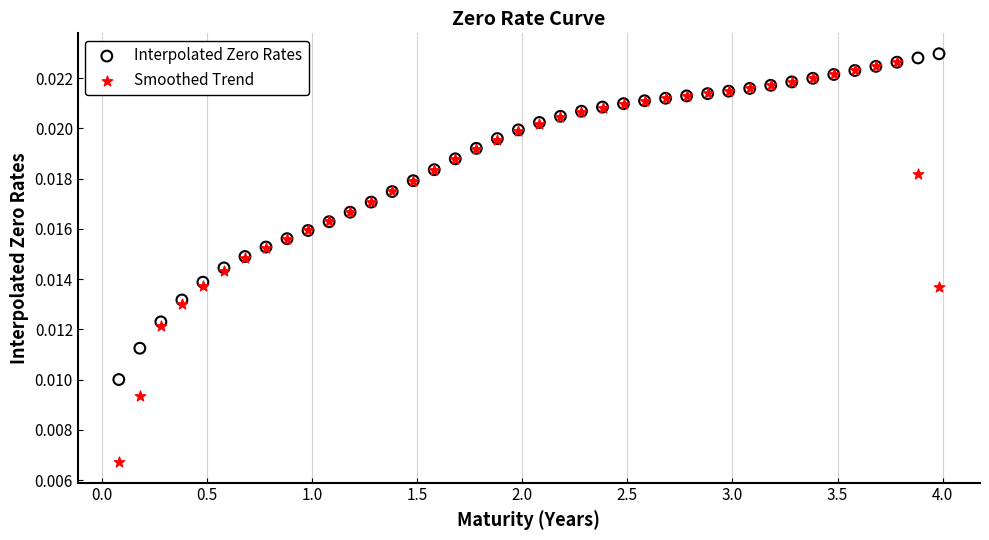

Which series has the widest spread of Y values?

Smoothed Trend